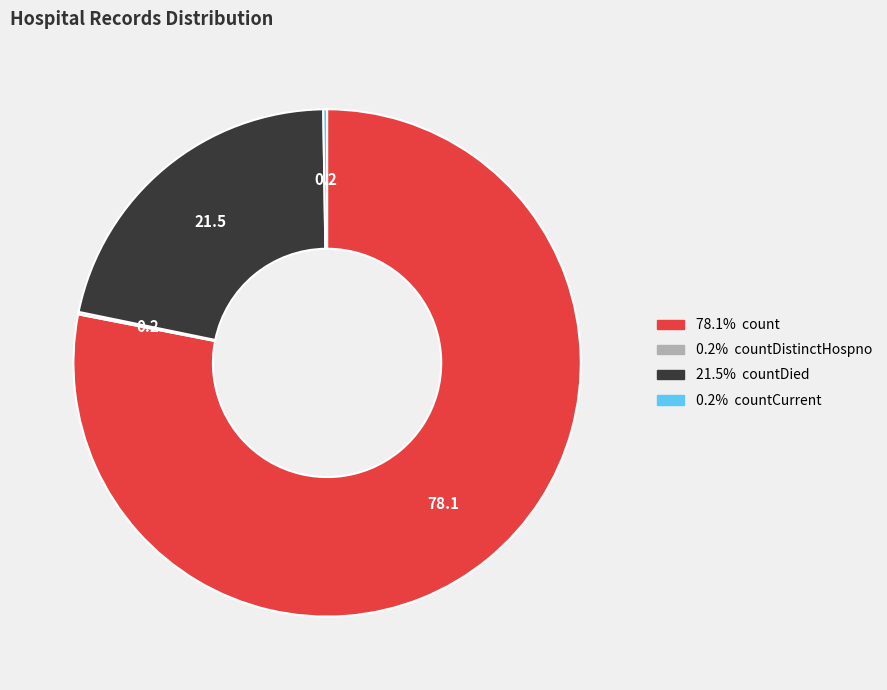

Does any single category account for the majority?

Yes